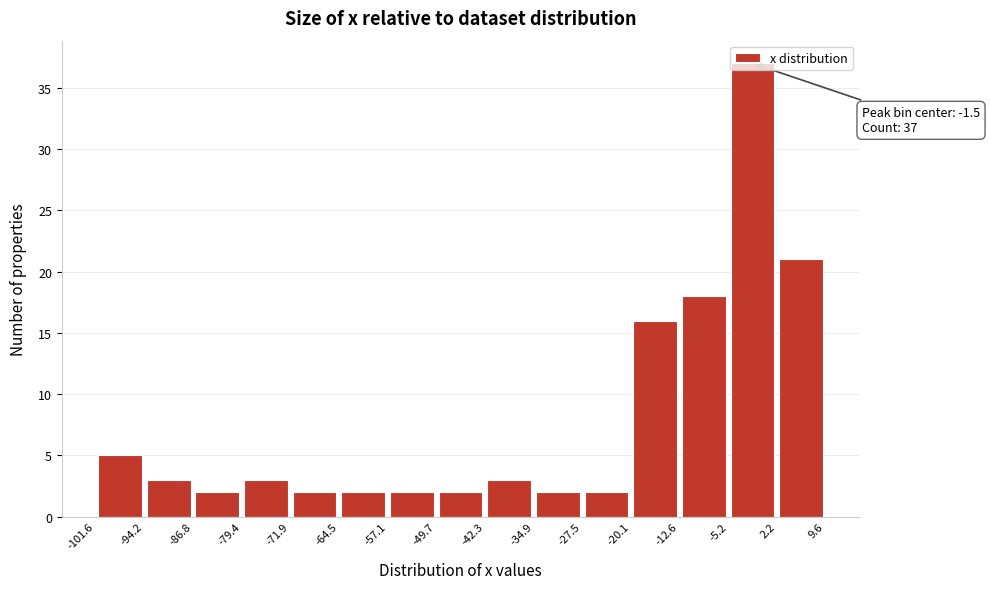

Over which range of the x-axis is the bar tallest?

-5.2 to 2.2